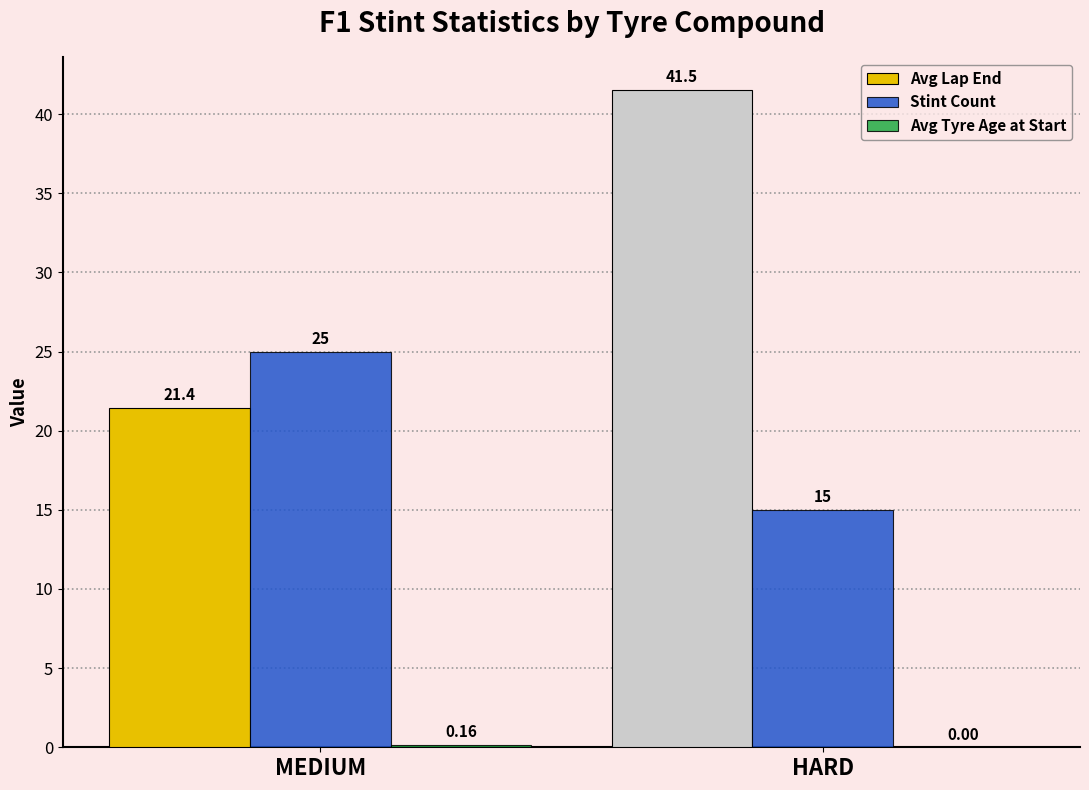

Count the number of categories in the chart.

2